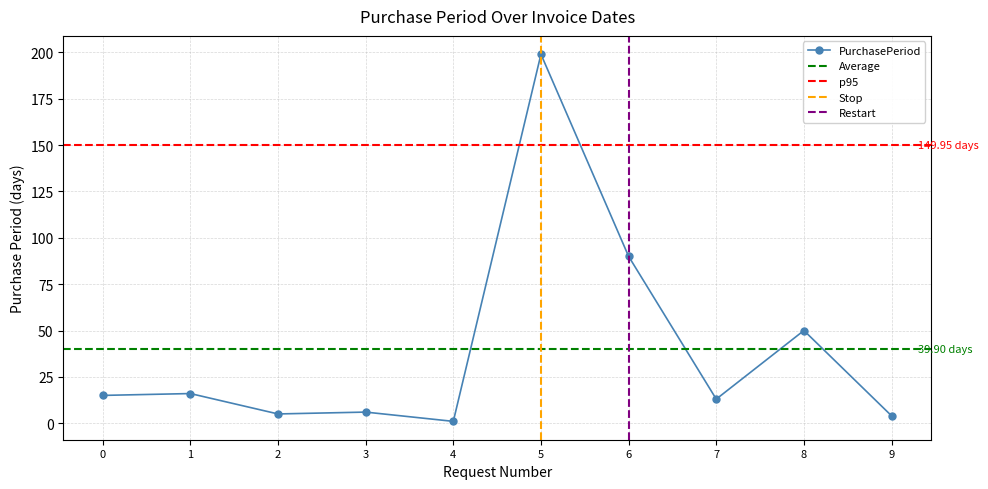

Reading left to right, extract all data points from this chart.

0=15	1=16	2=5	3=6	4=1	5=199	6=90	7=13	8=50	9=4